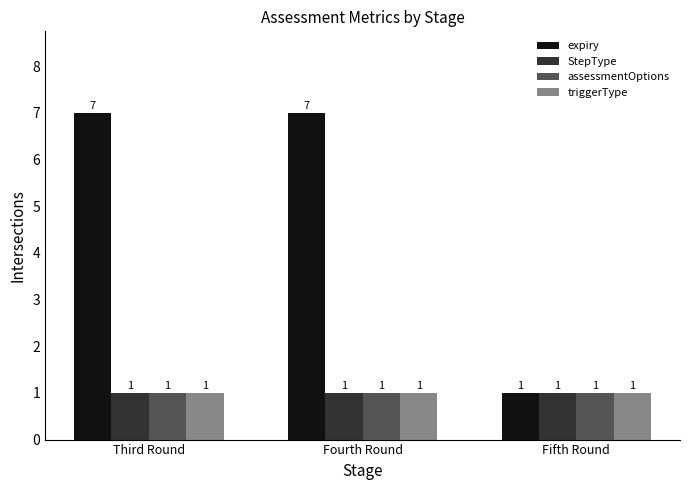

At how many categories does at least one series exceed 6?

2